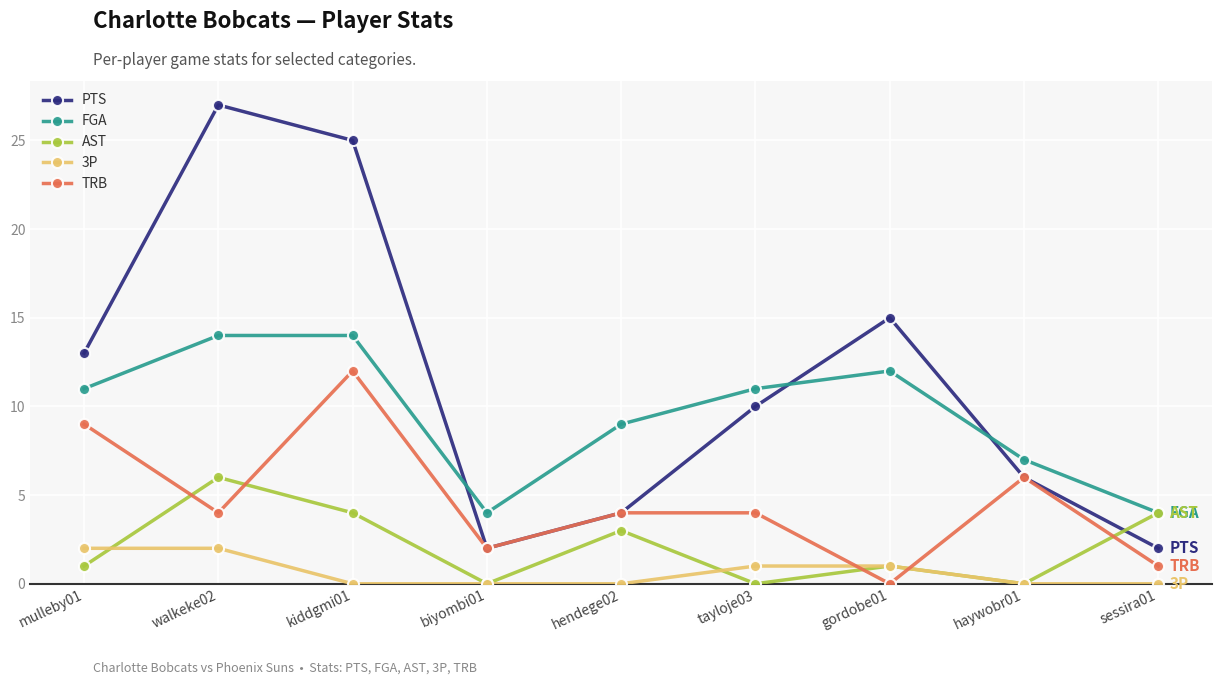

At which label is FGA closest to 9?

hendege02